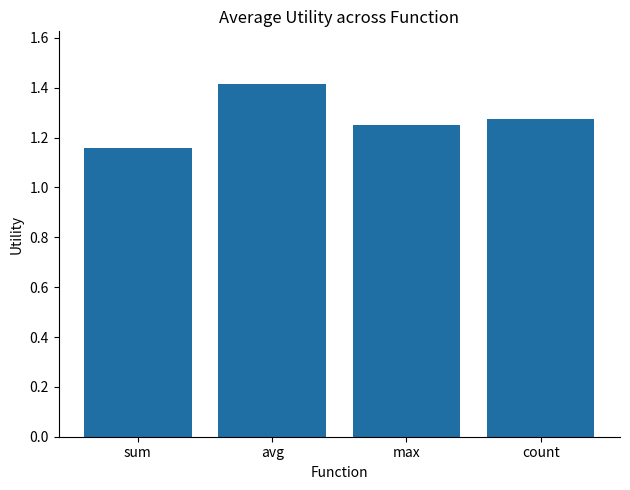

Approximately how many times larger is the value at count compared to sum?

1.1